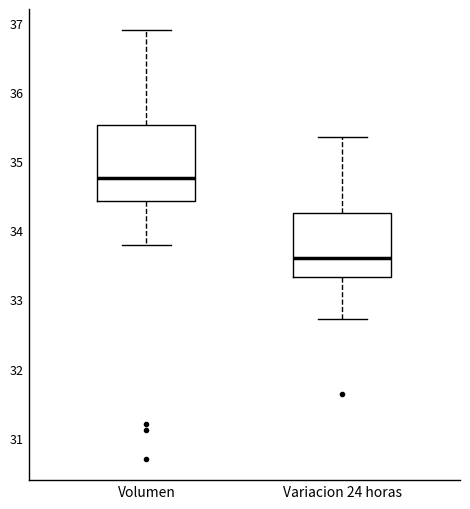

Which box is the tallest, from its lower edge to its upper edge?

Volumen